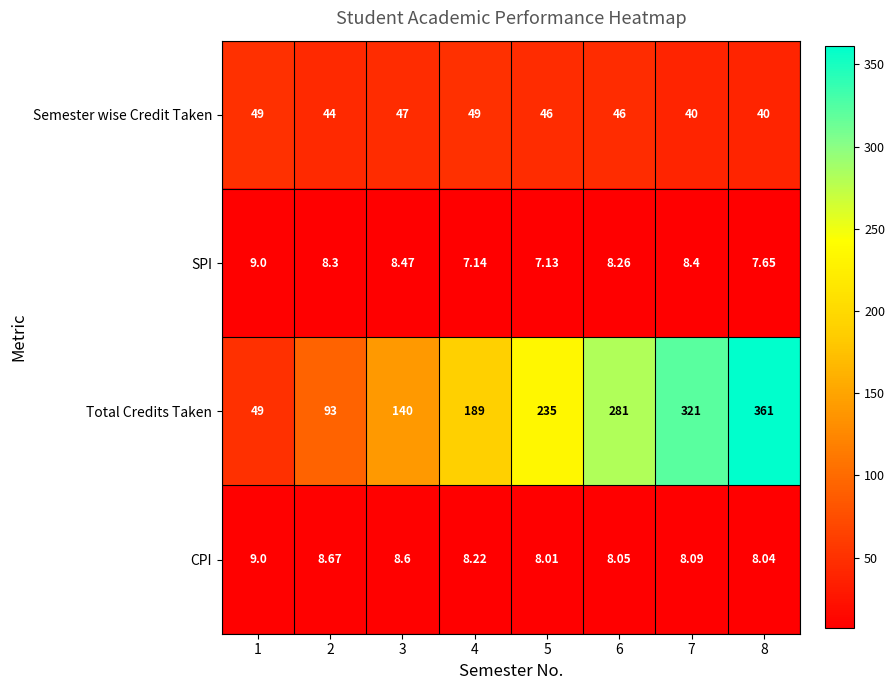

Which series has the largest range (max minus min)?

Total Credits Taken